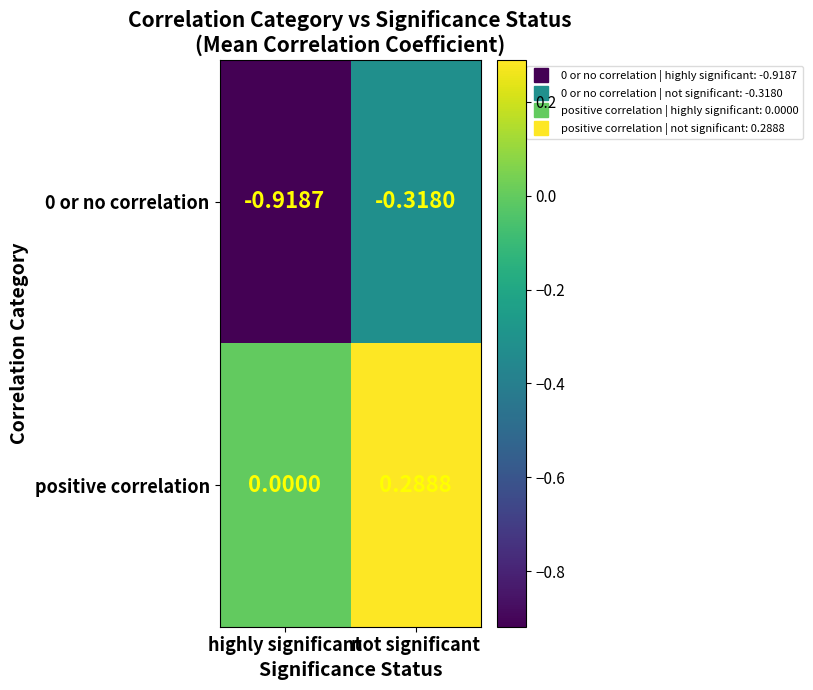

Rank the categories by positive correlation value from lowest to highest.

highly significant, not significant